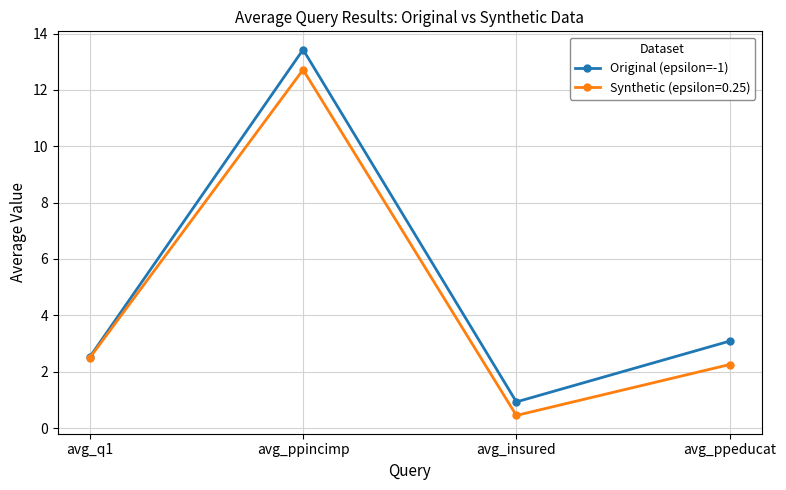

Reading right to left, what are all the values shown in this chart?

Original (epsilon=-1): 3.1	0.9	13.4	2.5
Synthetic (epsilon=0.25): 2.3	0.4	12.7	2.5